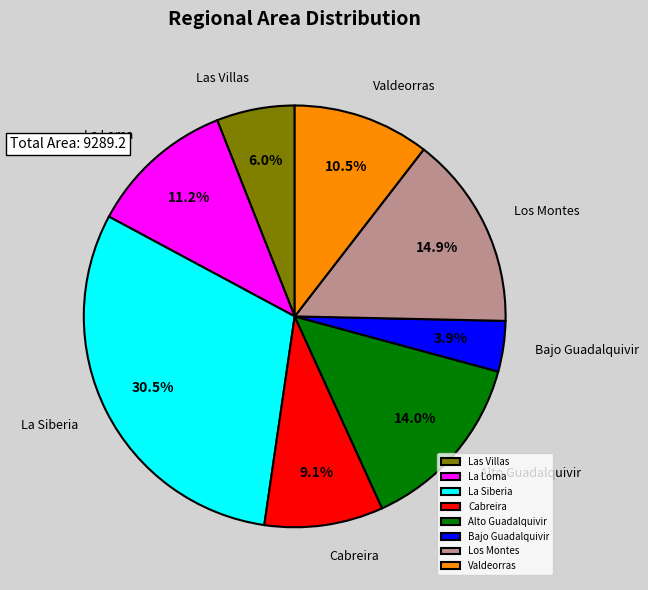

Is the sum of La Loma and Bajo Guadalquivir greater than half?

No